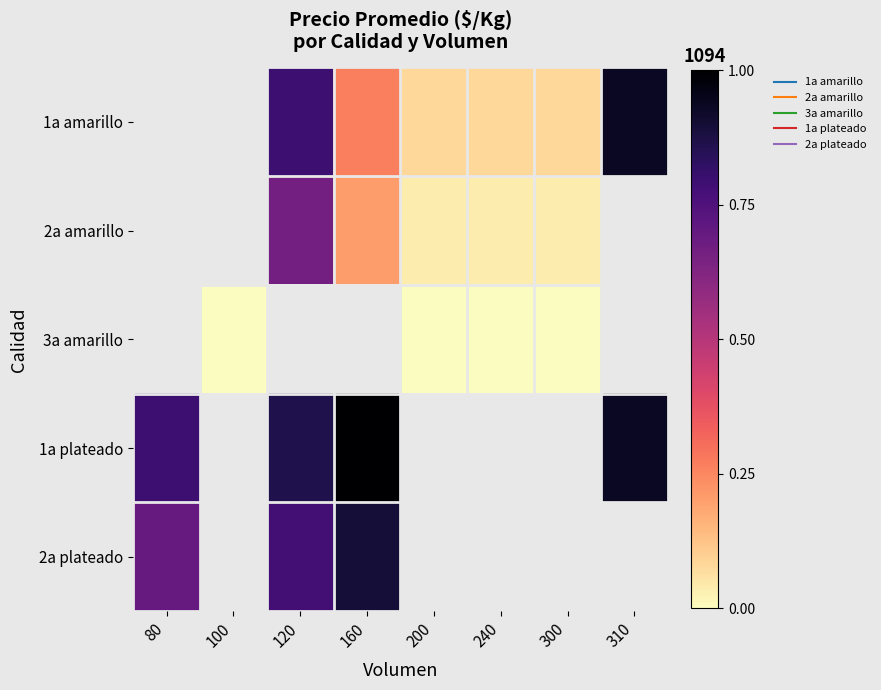

What is the difference between the highest and lowest values at 200?

0.1